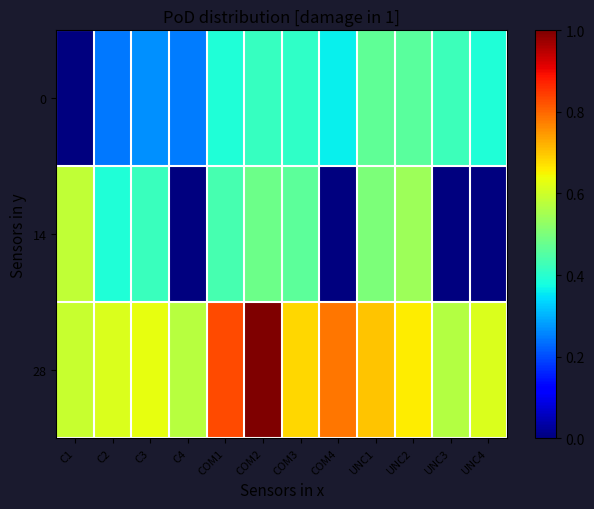

Which series has the widest spread of values?

14